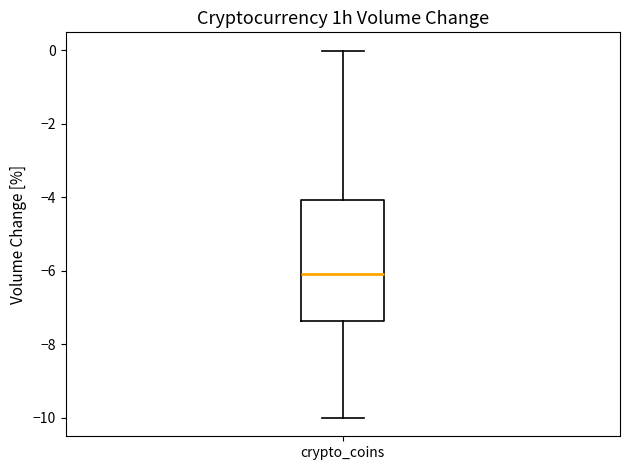

Where is the upper edge of the box for crypto_coins on the y-axis? The values are not printed on the chart, so give them approximately, as read against the axis.

-4.0